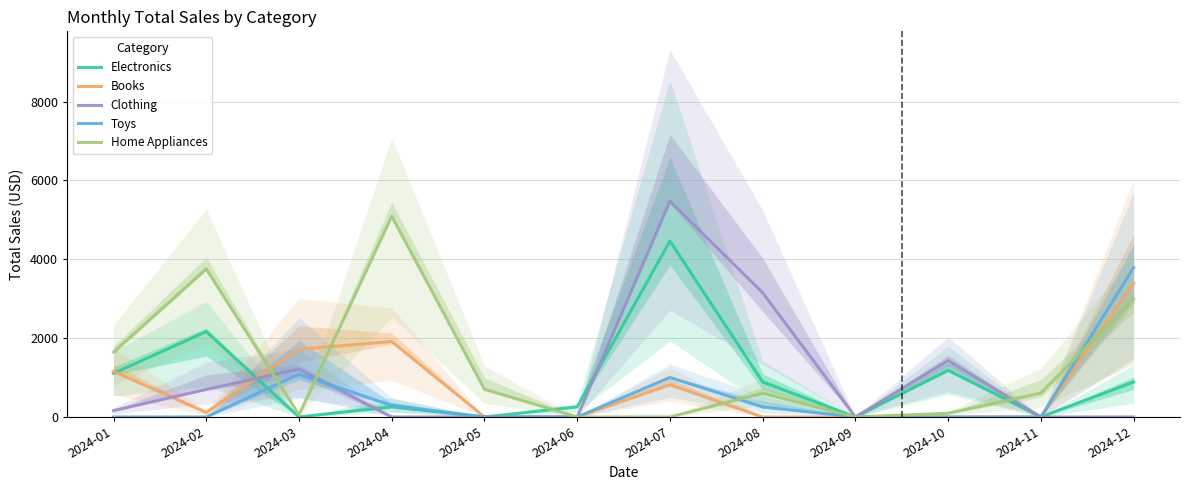

Rank the series by their maximum value, from lowest to highest.

Books, Toys, Electronics, Home Appliances, Clothing